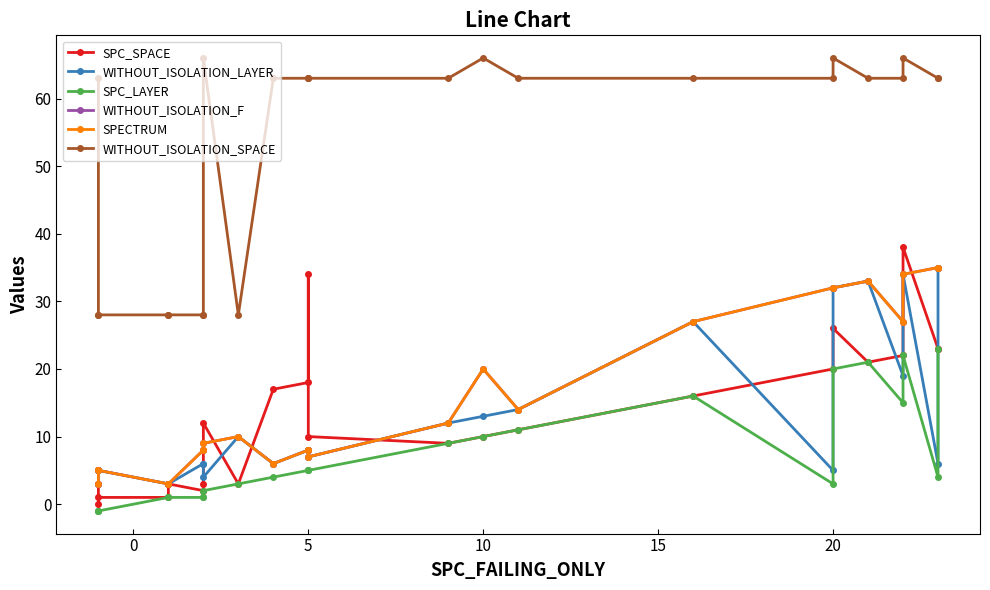

Does the chart have visible grid lines?

No